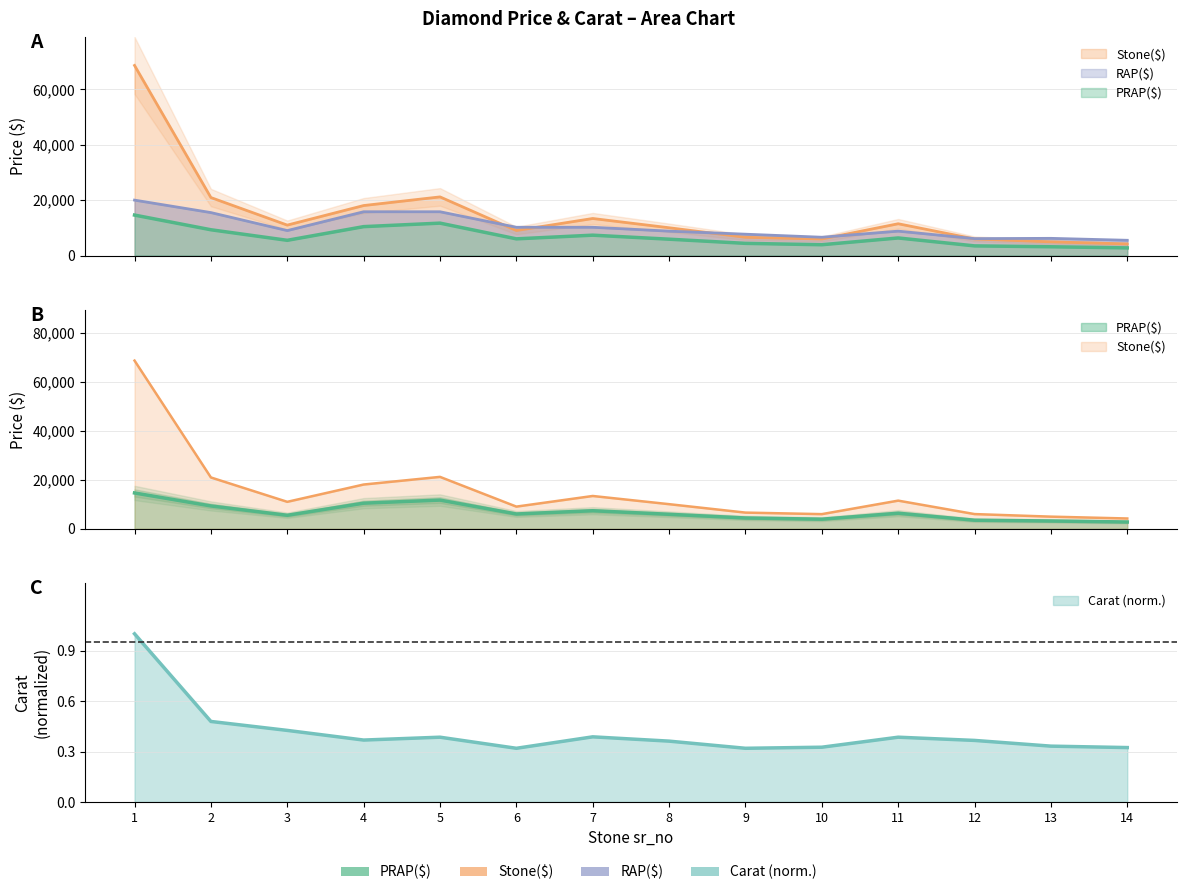

What is the value of the Stone($) point at the 14th from the left?

4180.0